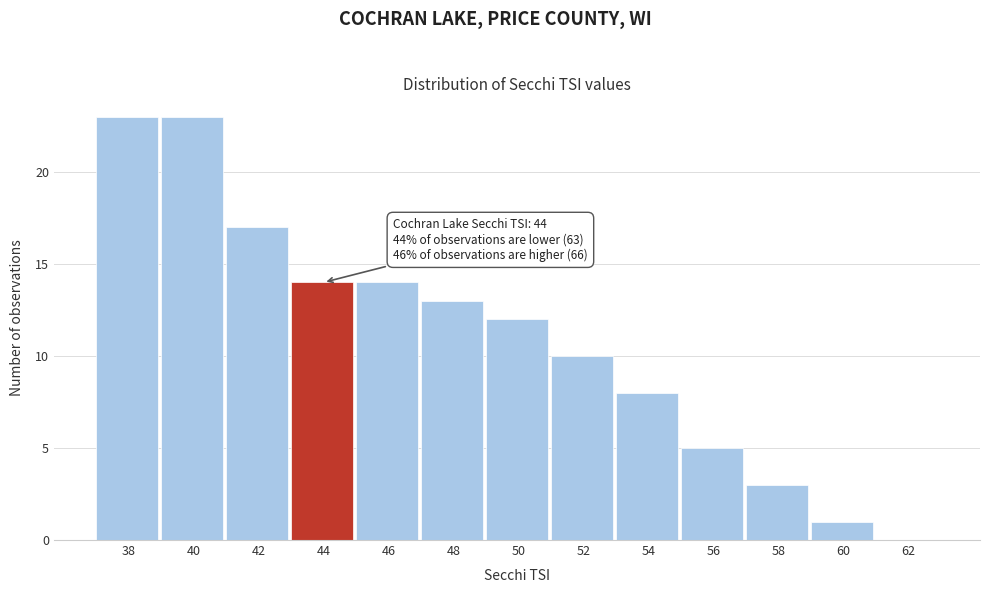

Reading left to right, what are all the values shown in this chart?

38=23	40=23	42=17	44=14	46=14	48=13	50=12	52=10	54=8	56=5	58=3	60=1	62=0